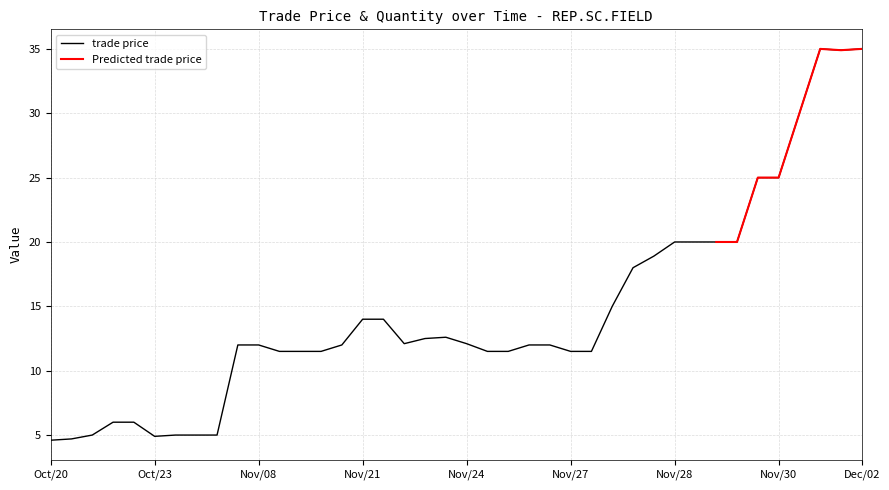

True or false: there are more than 1 points higher than both neighbors.

True